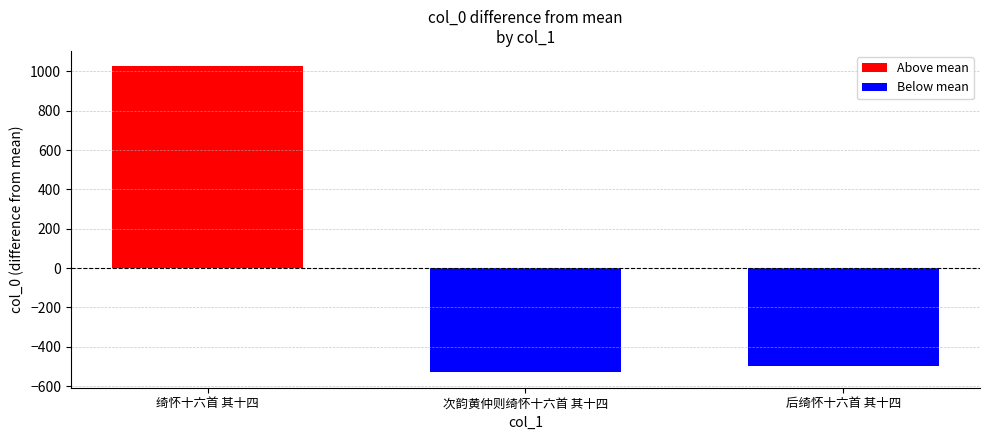

At which category does the chart reach its peak across all series?

绮怀十六首 其十四